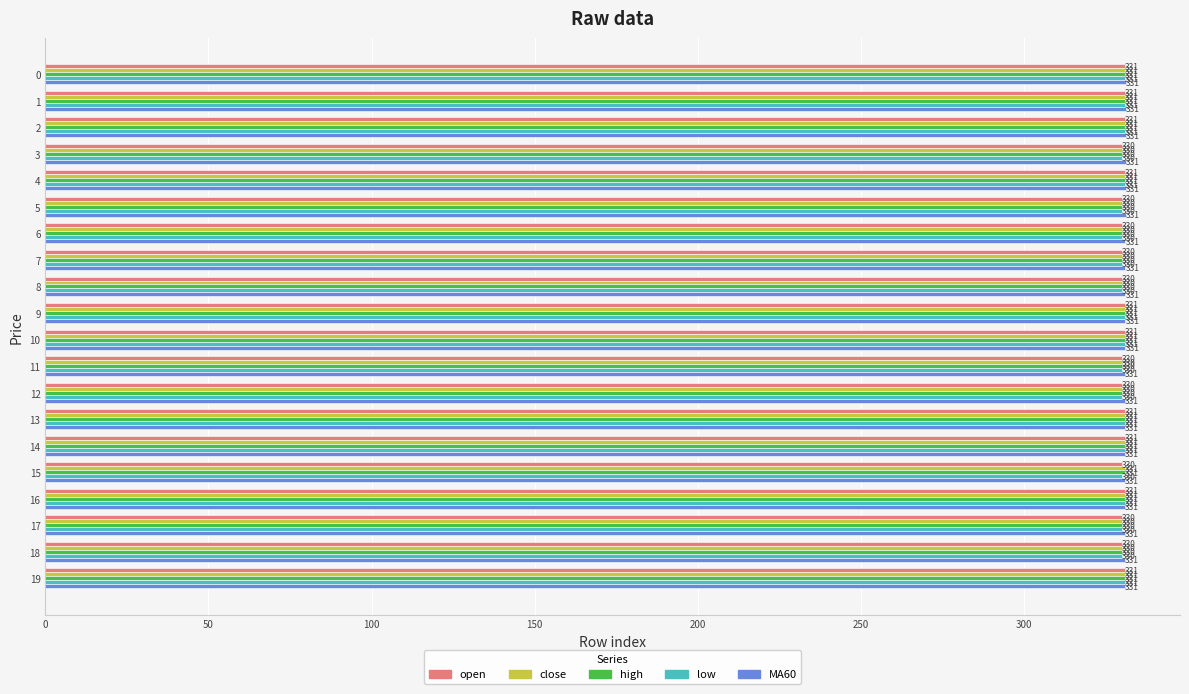

What is the spread (max minus min) of values at 15?

1.0